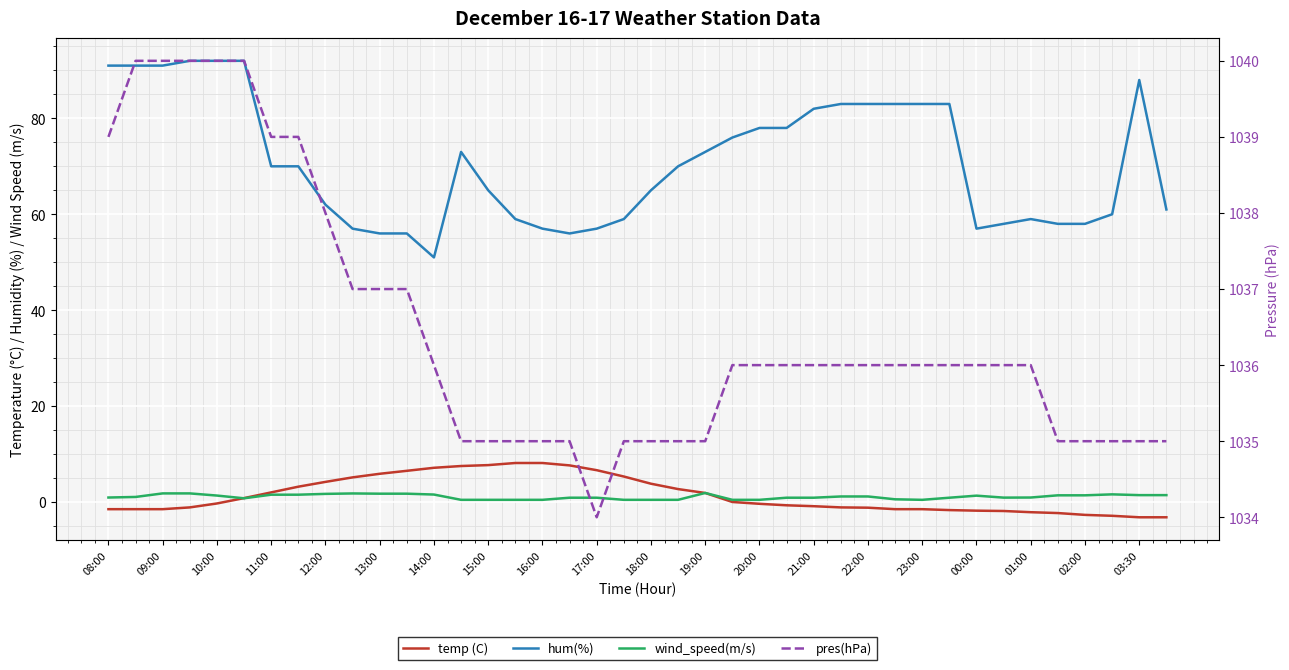

Count the pres(hPa) values in the range 1035 to 1037.

30